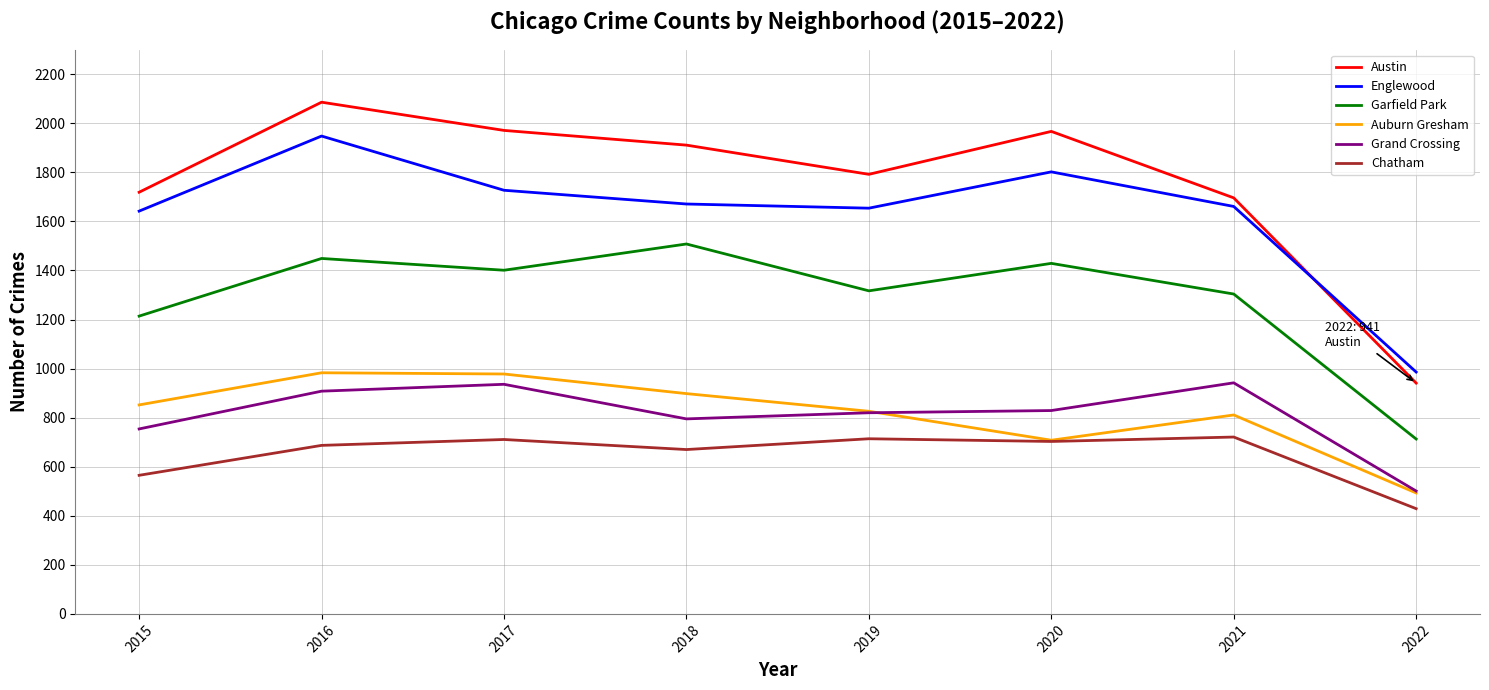

The Austin series shows 1967 at 2020. True or false?

True